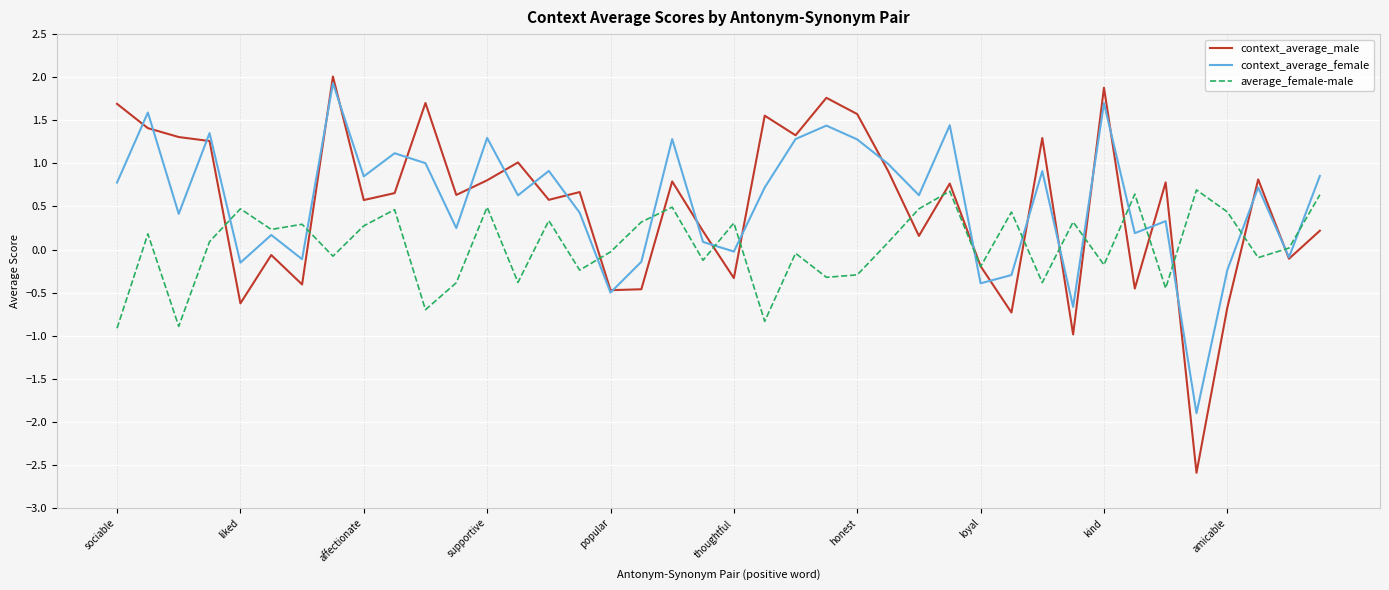

Which series has the largest total across all categories?

context_average_female